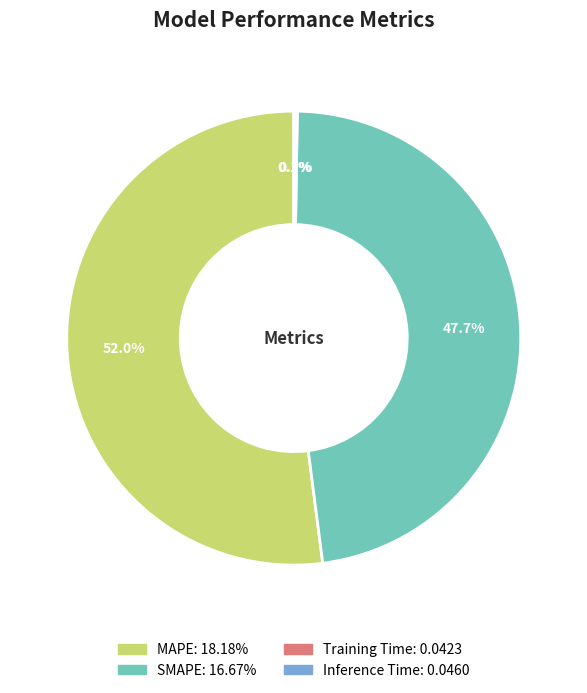

Is it true that SMAPE is 48% of the pie?

True